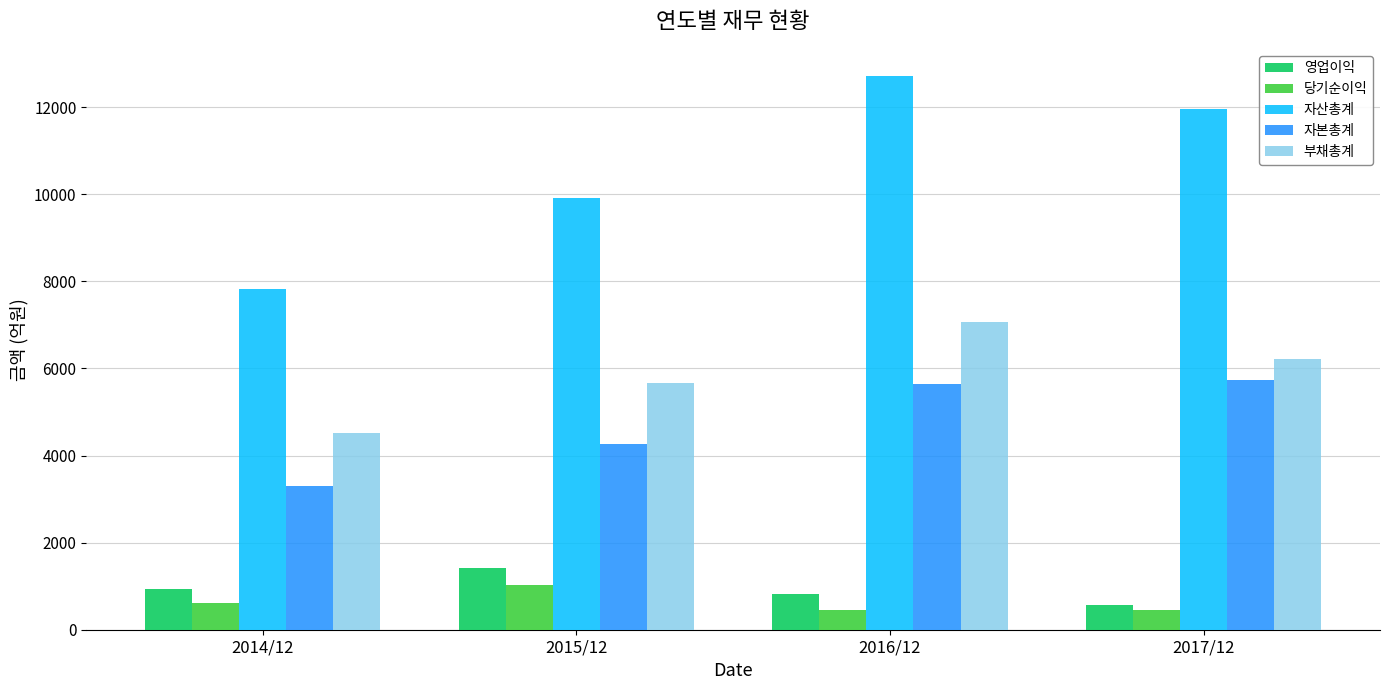

How many data points does each series have?

4